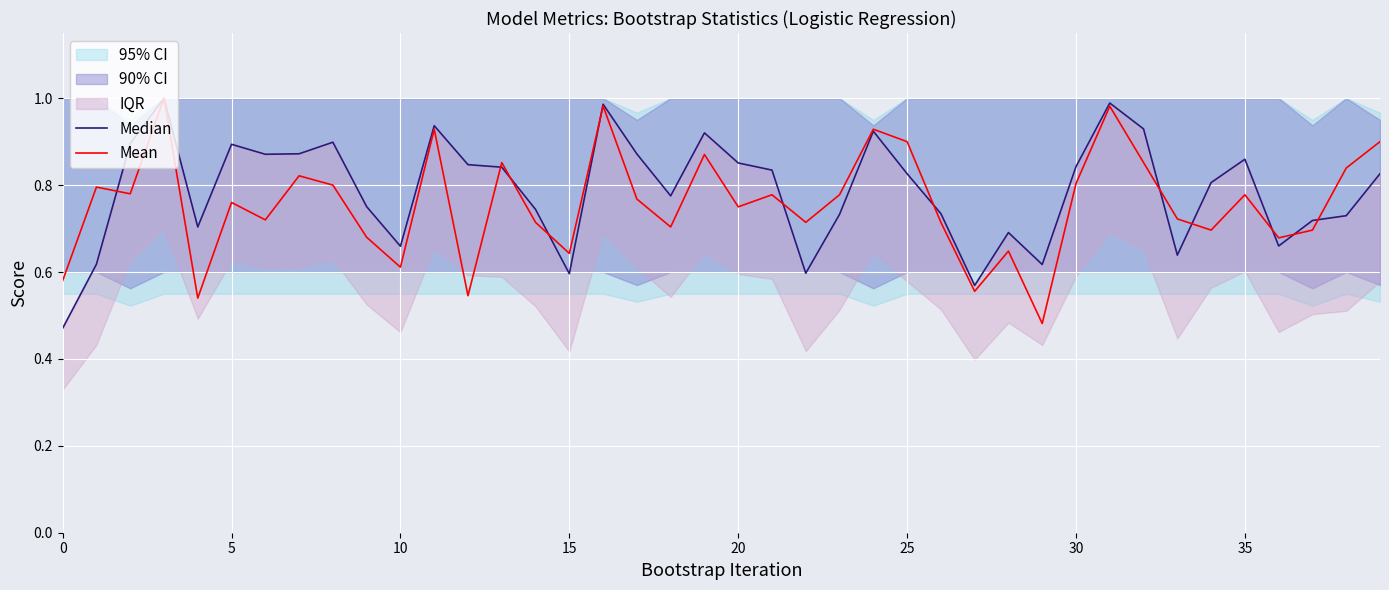

The value of Mean at 25 is 0.5. True or false?

False